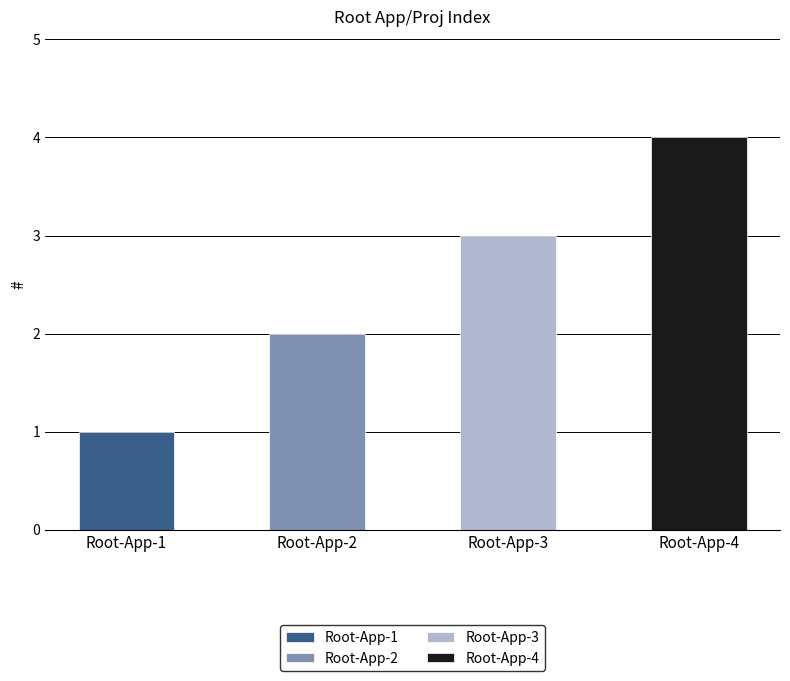

Where does the data first go above 3?

Root-App-4